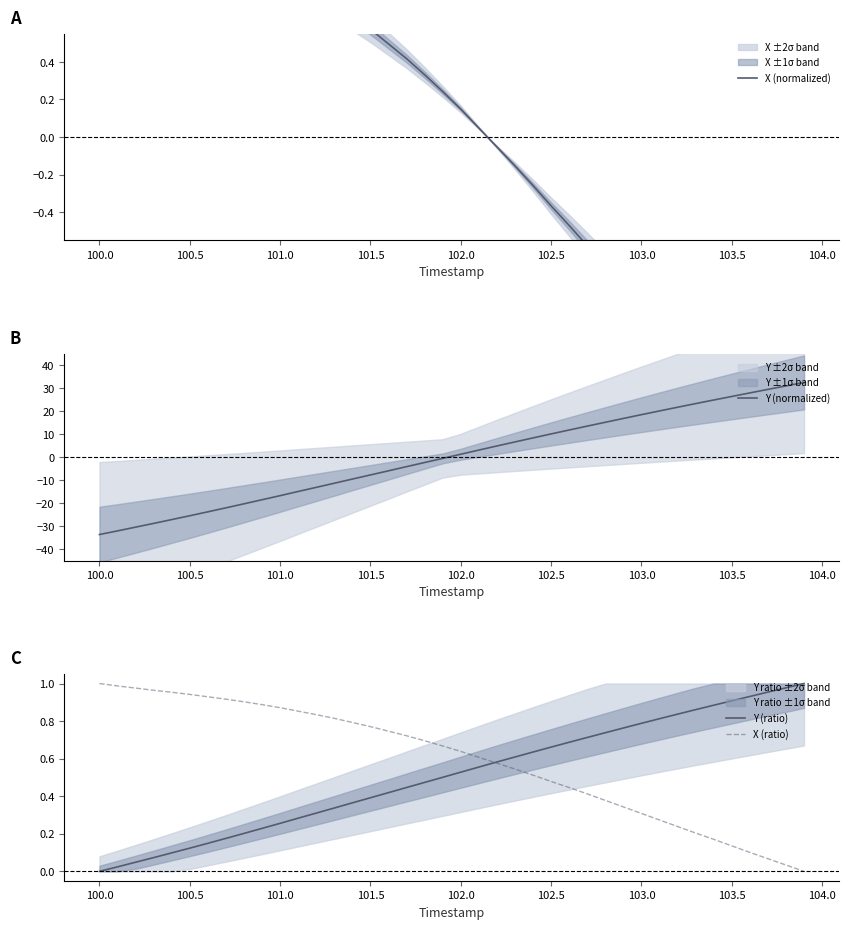

True or false: Y (normalized) has a value of 10.1 at 102.5.

True